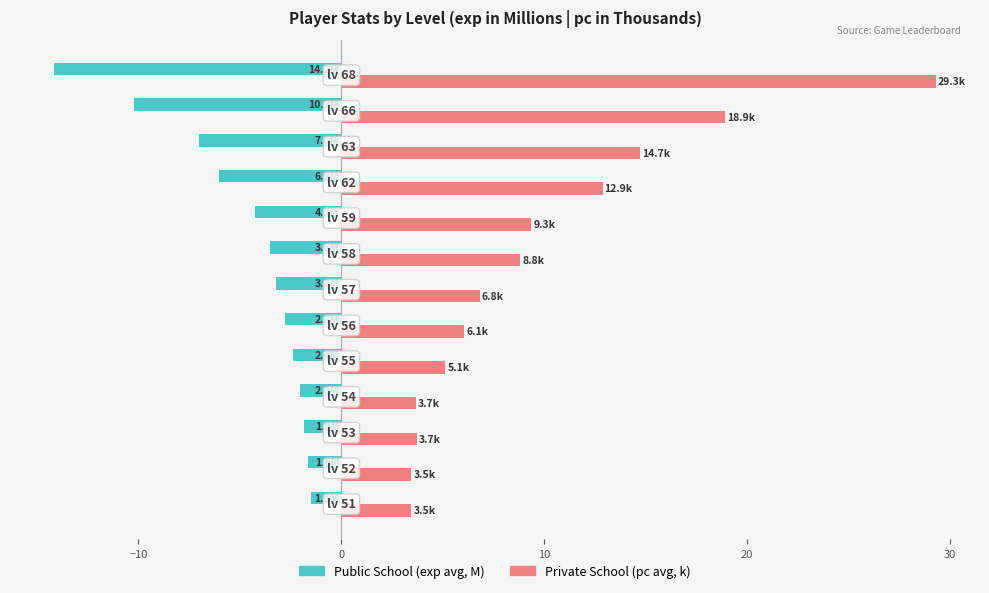

What is the greatest value displayed?

29.3